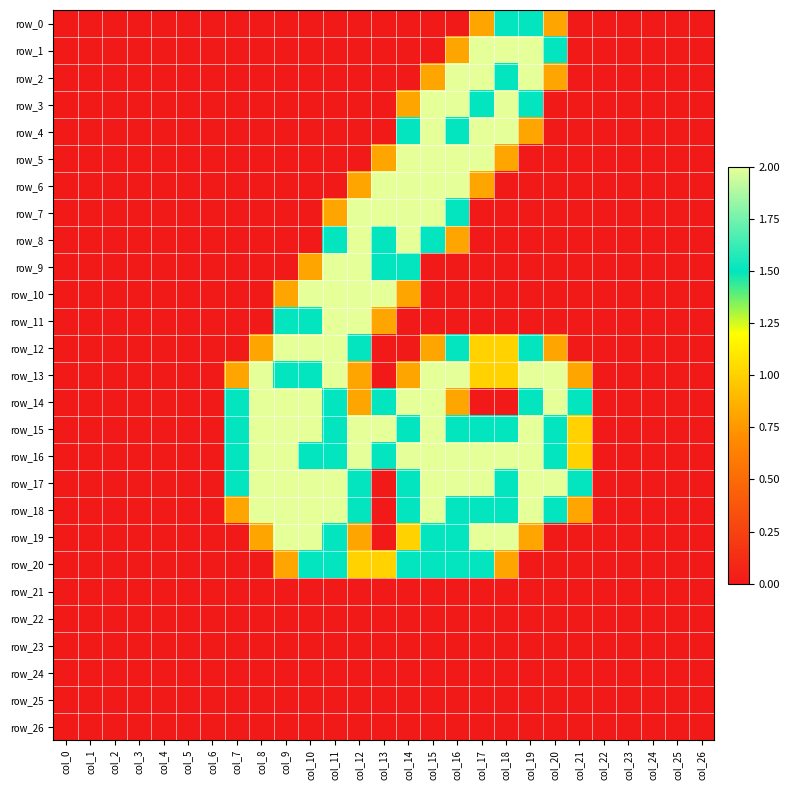

Between col_7 and col_23, which is larger?

col_7